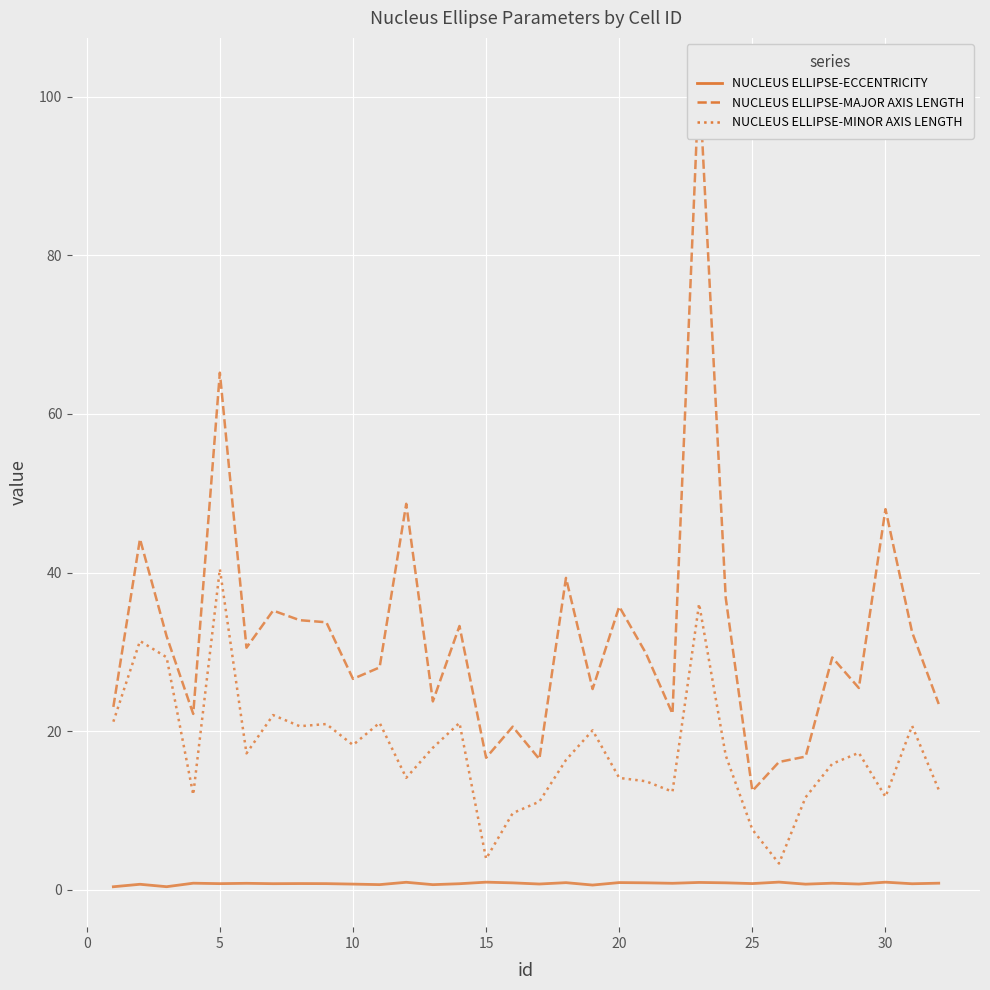

What is the difference between the maximum and minimum values in the NUCLEUS ELLIPSE-MINOR AXIS LENGTH series?

37.1